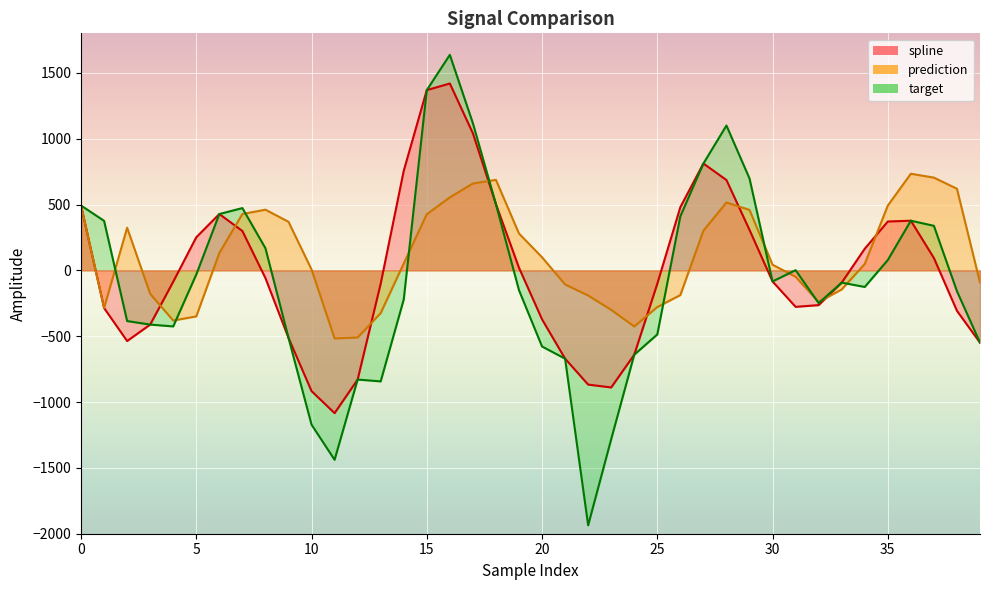

True or false: spline and target intersect in this chart.

False